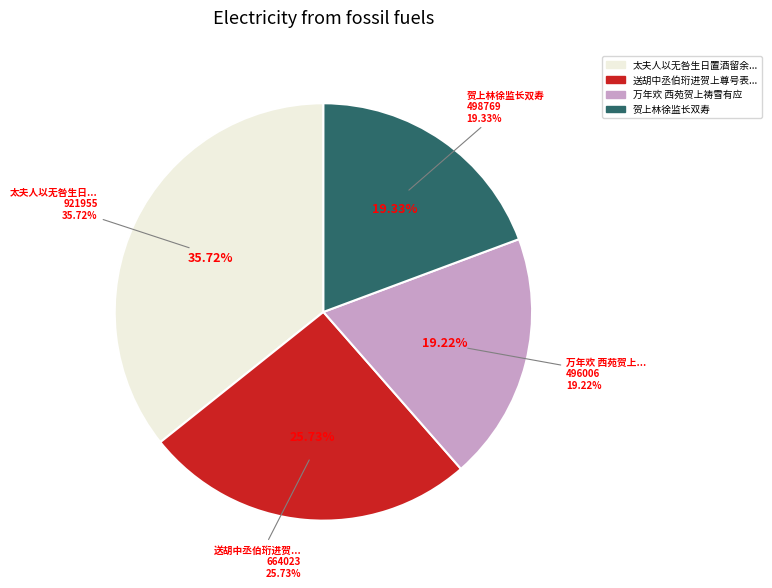

To the nearest percent, what is the average slice percentage?

25%